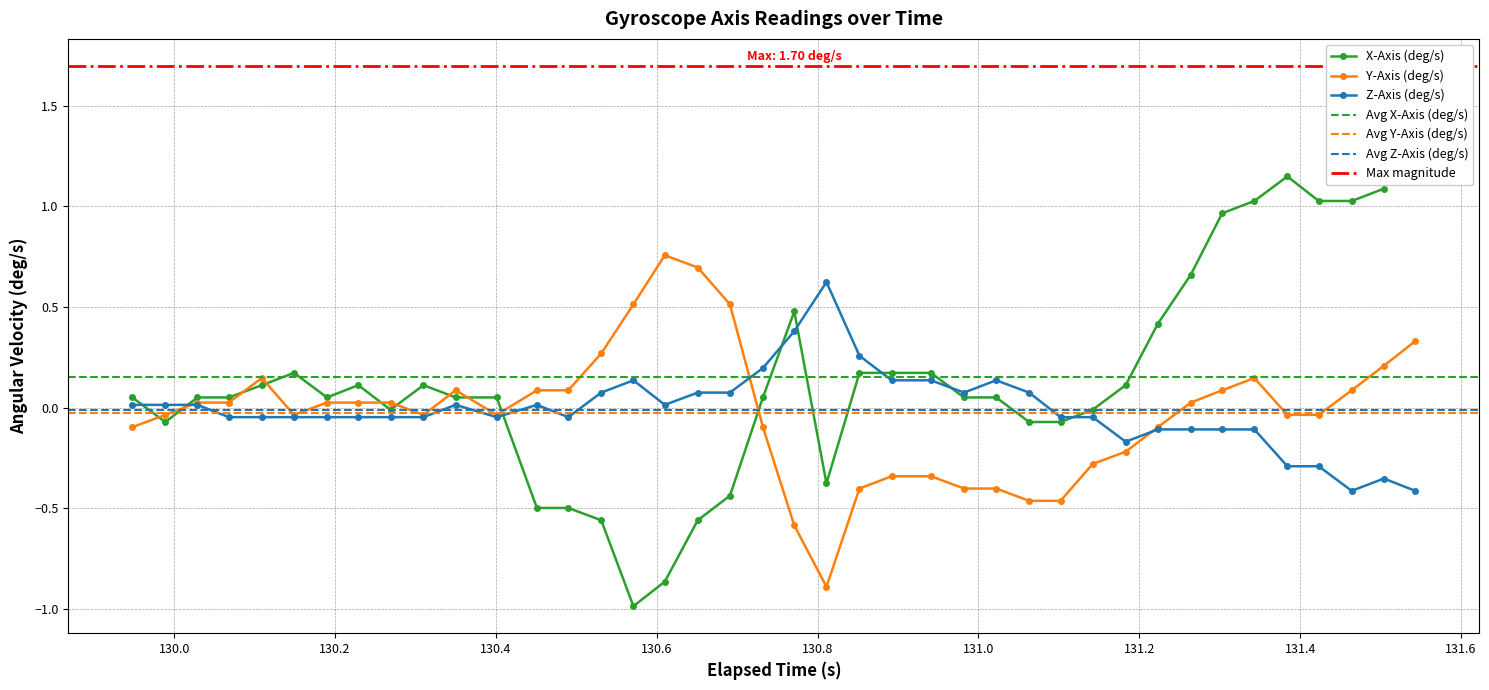

True or false: Y-Axis (deg/s) has more than 1 interior local peaks.

True